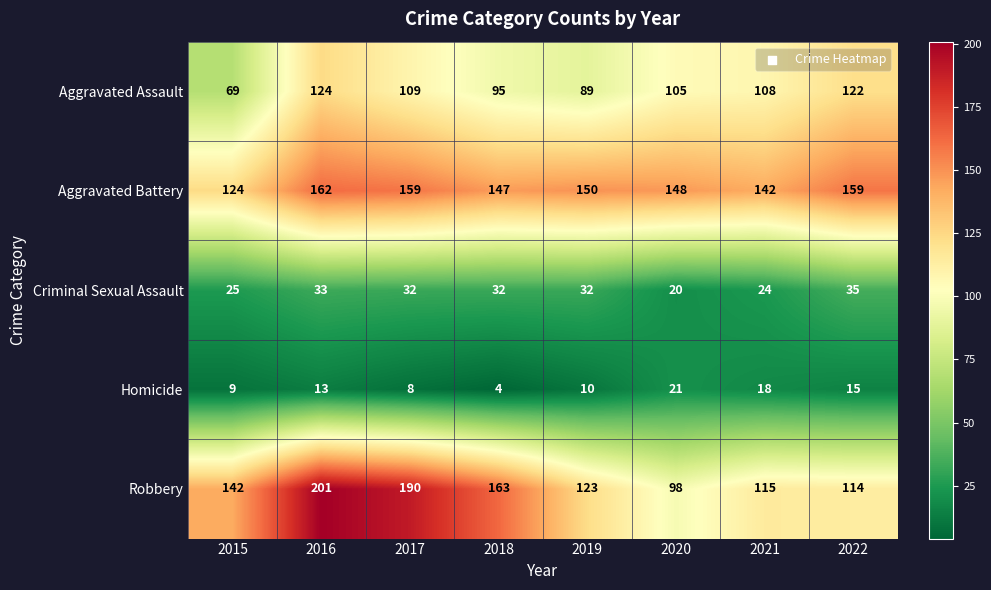

Where is Criminal Sexual Assault nearest to the value 27?

2015